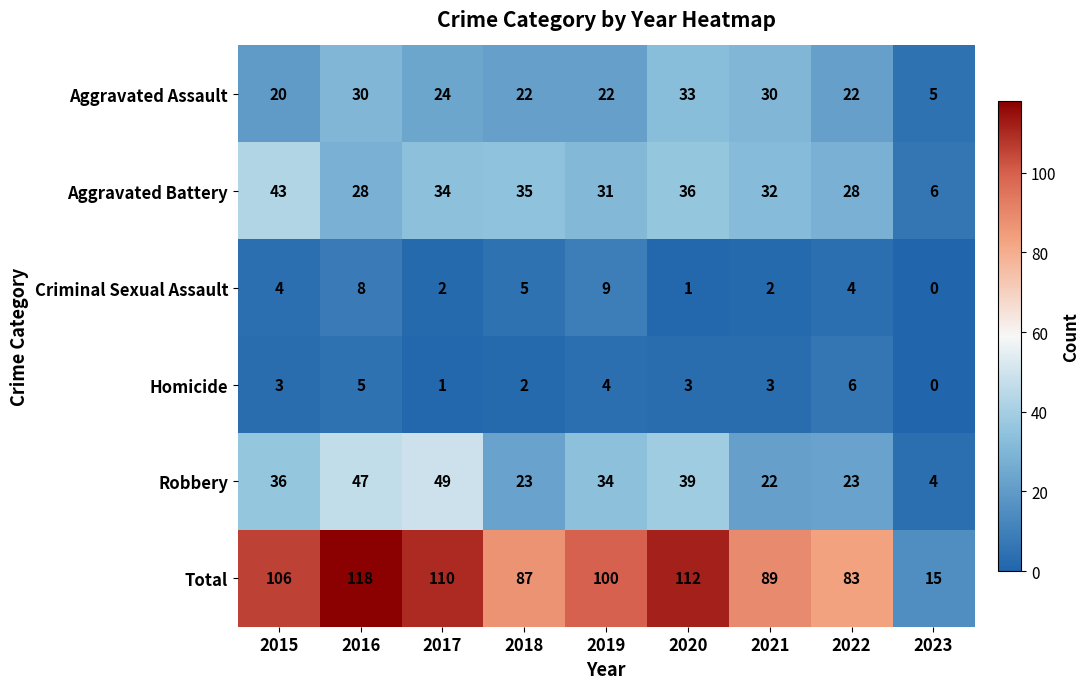

What is the total value across all series at 2021?

178